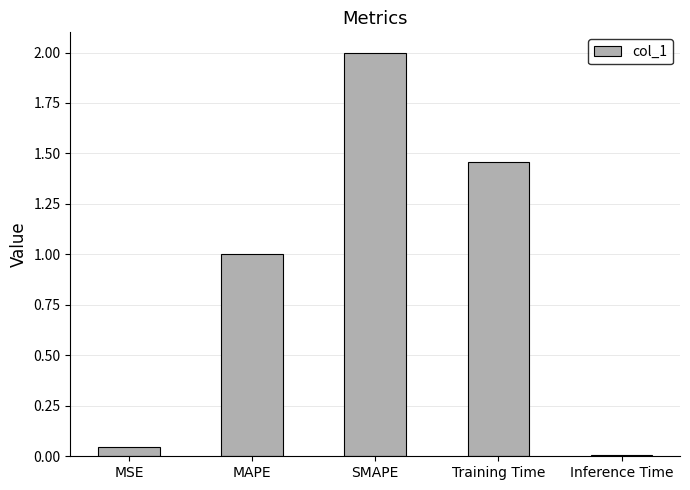

What is the greatest value displayed?

2.0